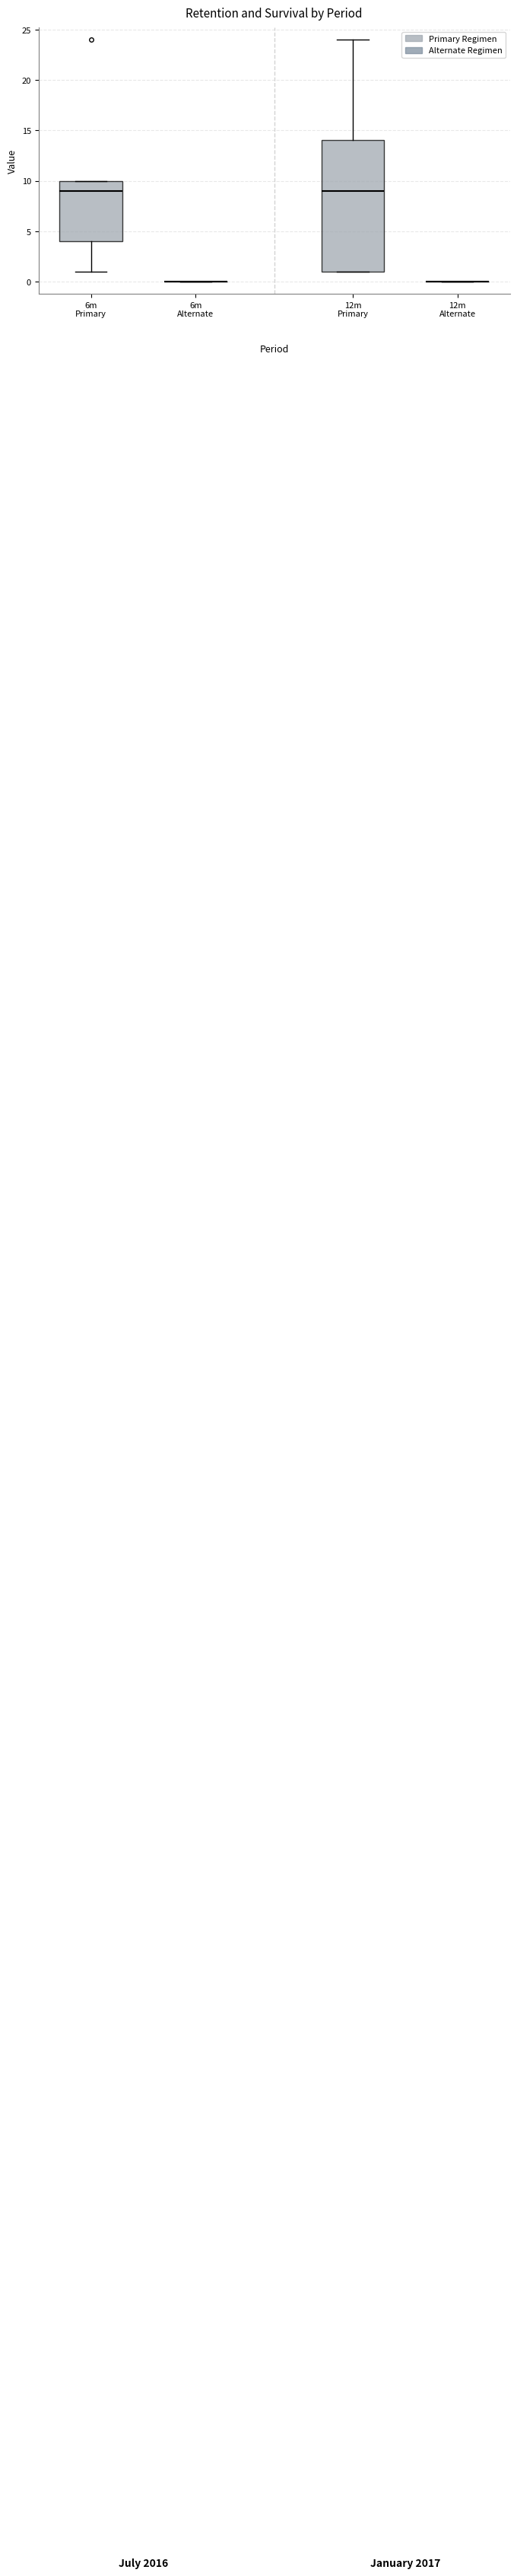

Which box is the tallest, from its lower edge to its upper edge?

12m Primary